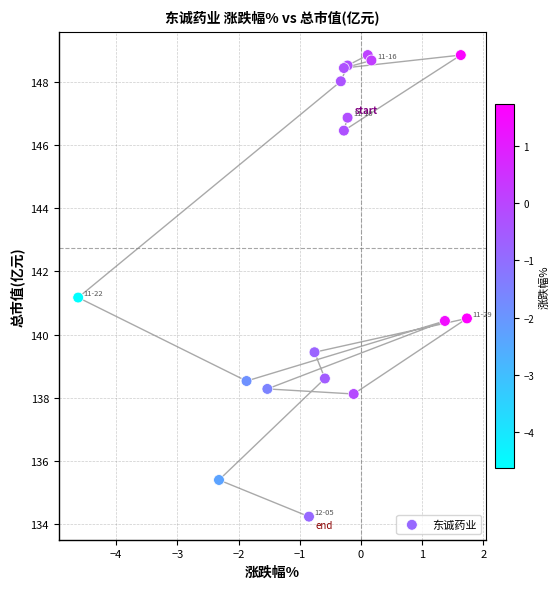

What Y value in the scatter plot is closest to 141?

141.2